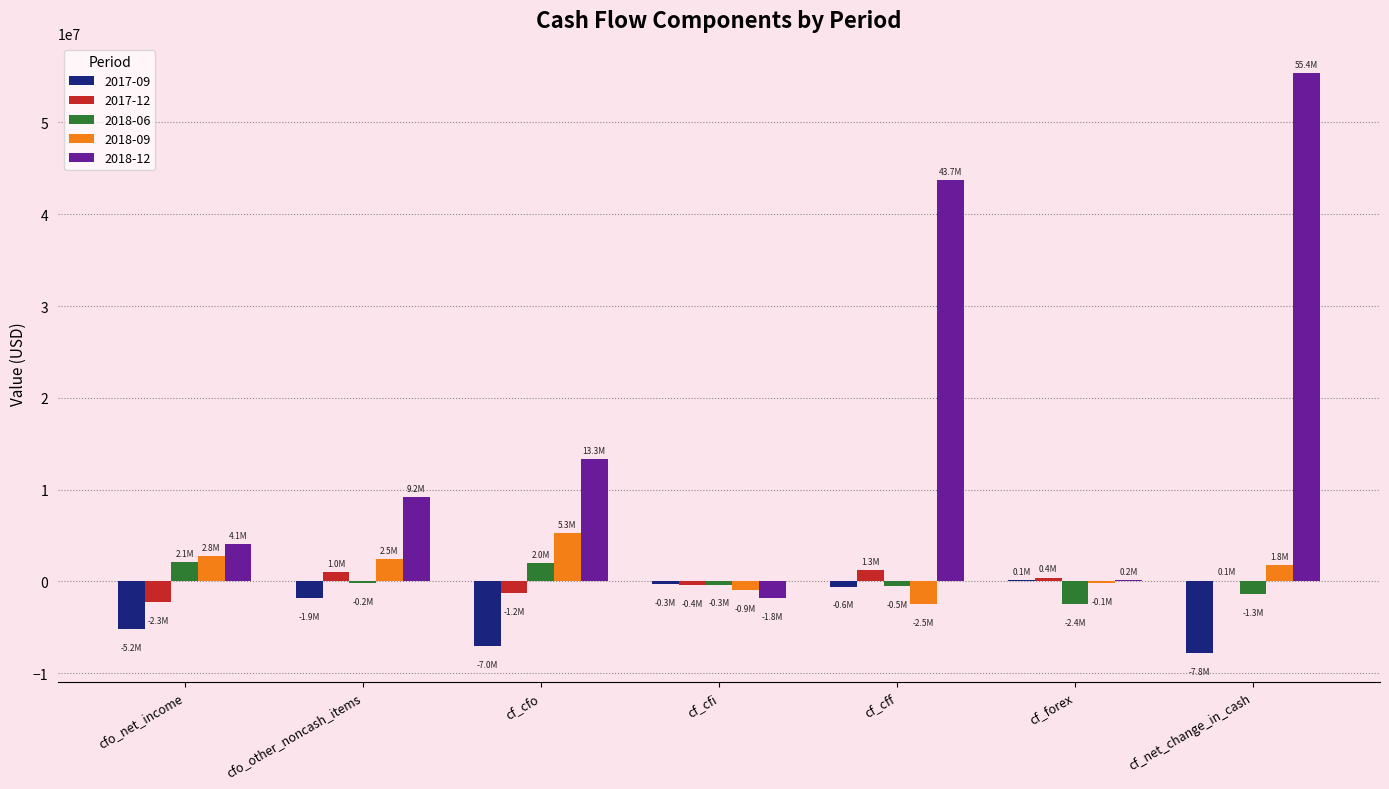

What is the average value of the 2018-06 series?

-99571